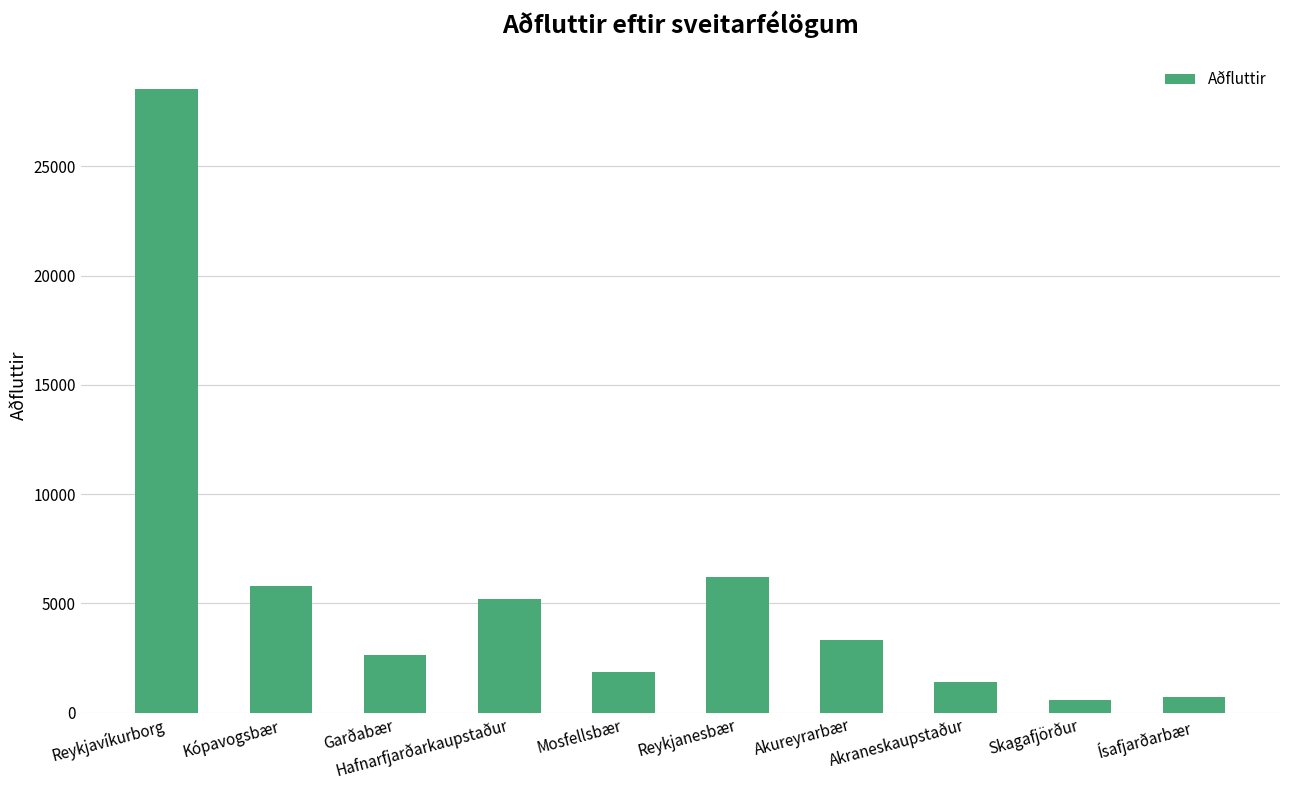

What is the maximum value shown in the chart?

28551